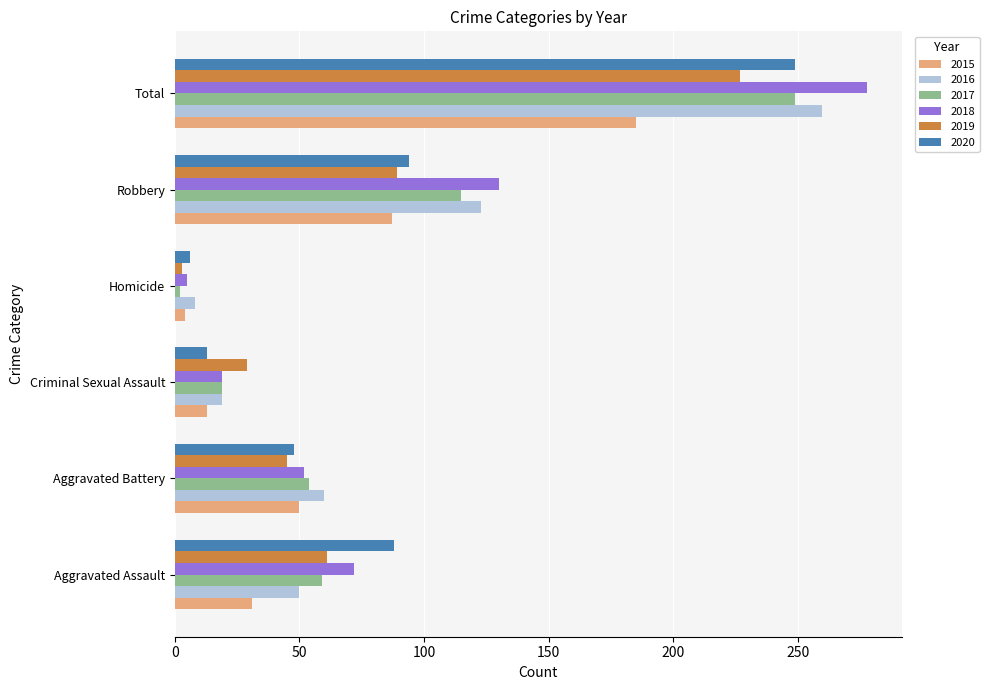

Rank the categories by 2018 value from lowest to highest.

Homicide, Criminal Sexual Assault, Aggravated Battery, Aggravated Assault, Robbery, Total